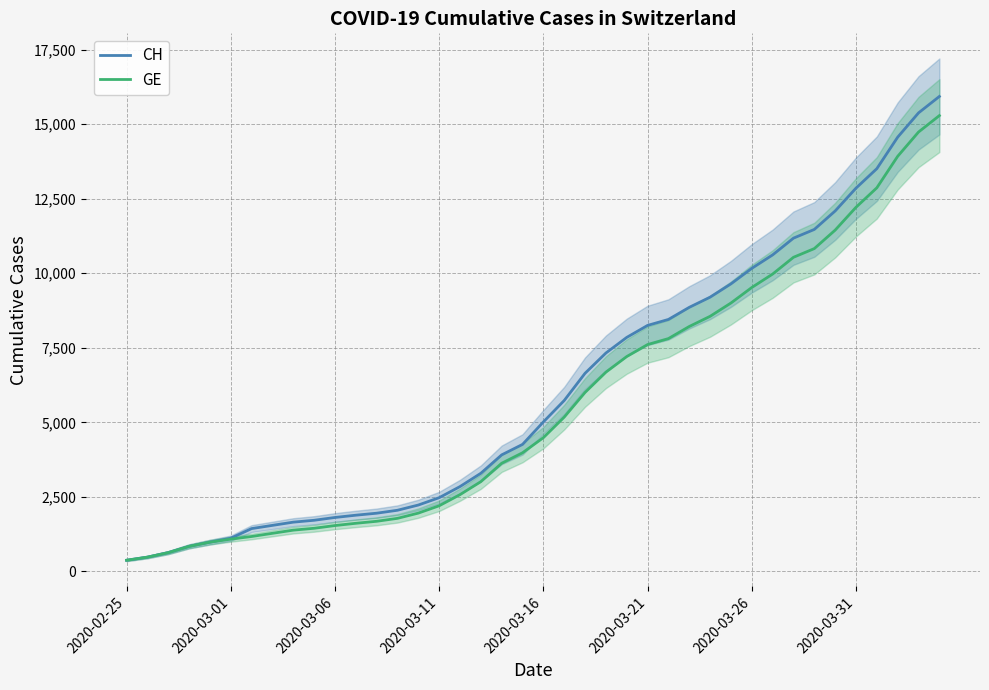

How many lines are shown in the chart?

2